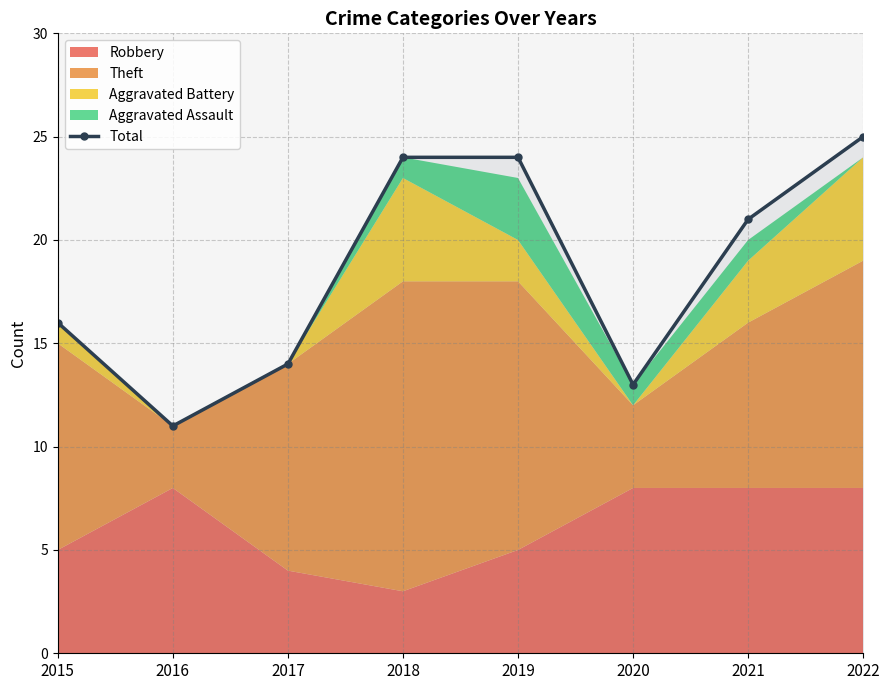

Rank the categories by value from highest to lowest.

2022, 2018, 2019, 2021, 2015, 2017, 2020, 2016